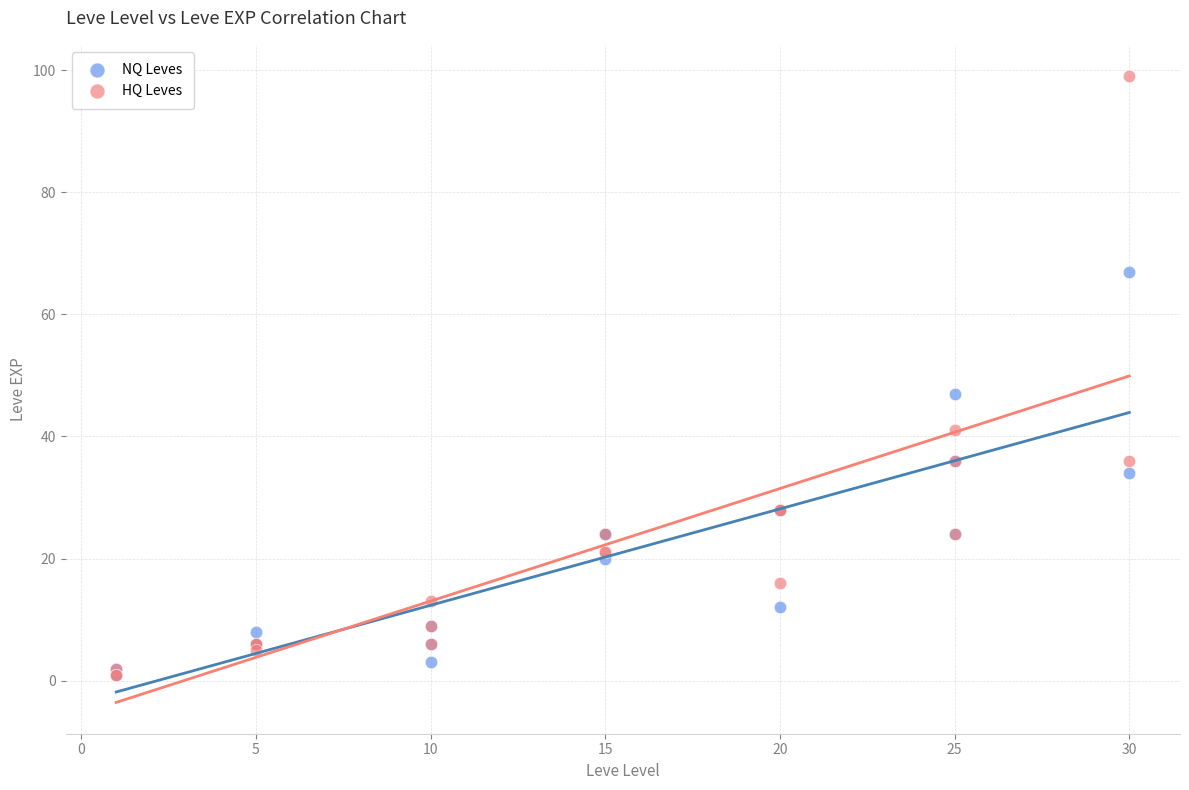

In the HQ Leves series, what Y value is closest to 50?

41